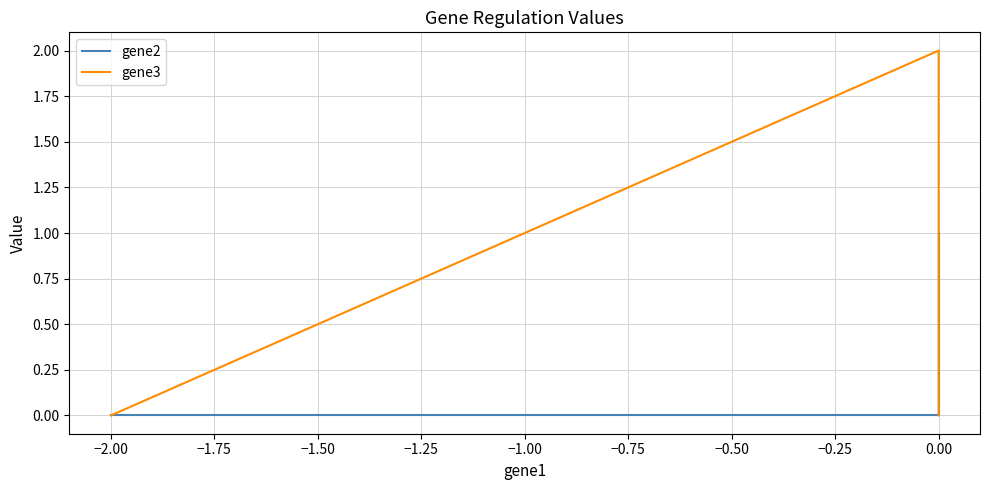

How many lines are shown in the chart?

2